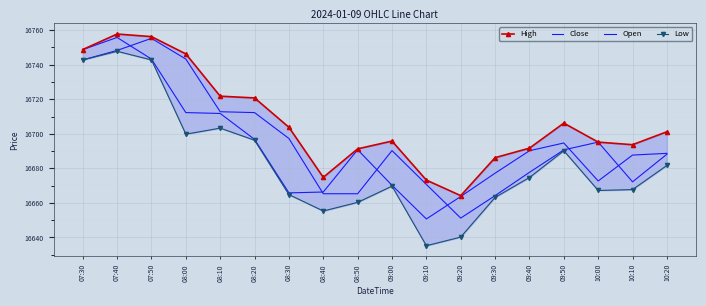

Which has a higher value, 07:40 or 08:20?

07:40